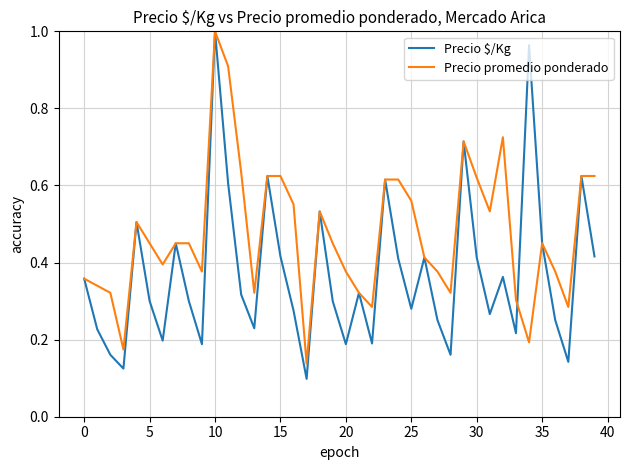

List the series in order of their overall mean, highest first.

Precio promedio ponderado, Precio $/Kg